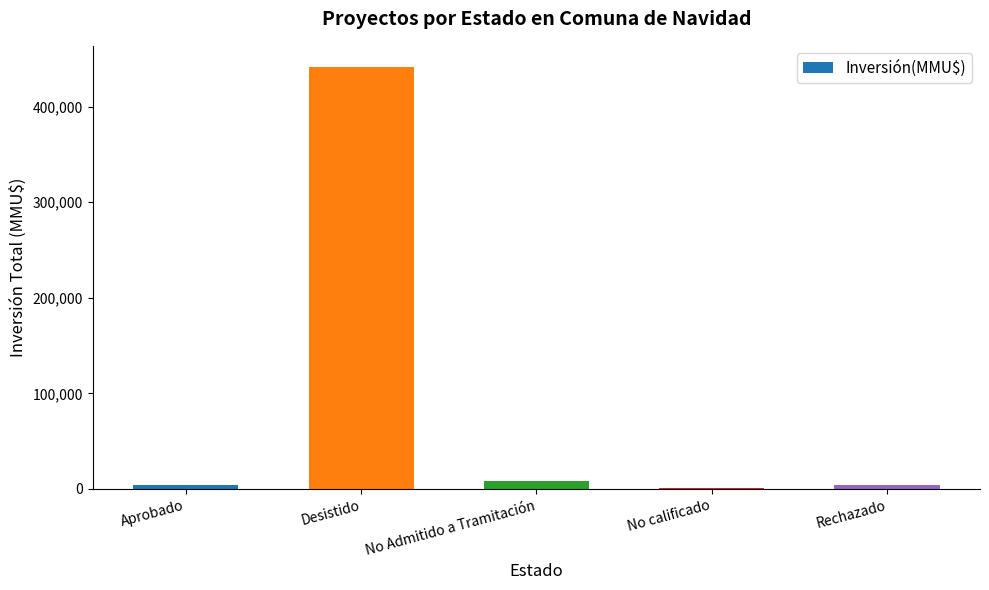

Between No Admitido a Tramitación and Desistido, which is larger?

Desistido